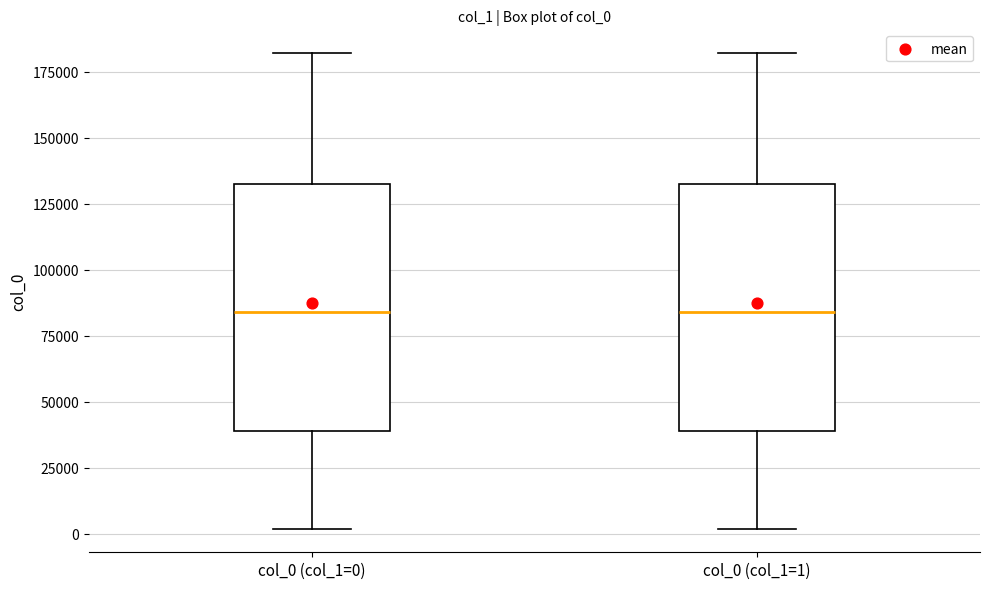

Where does the median line of the box for col_0 (col_1=1) sit on the y-axis? The values are not printed on the chart, so give them approximately, as read against the axis.

85000